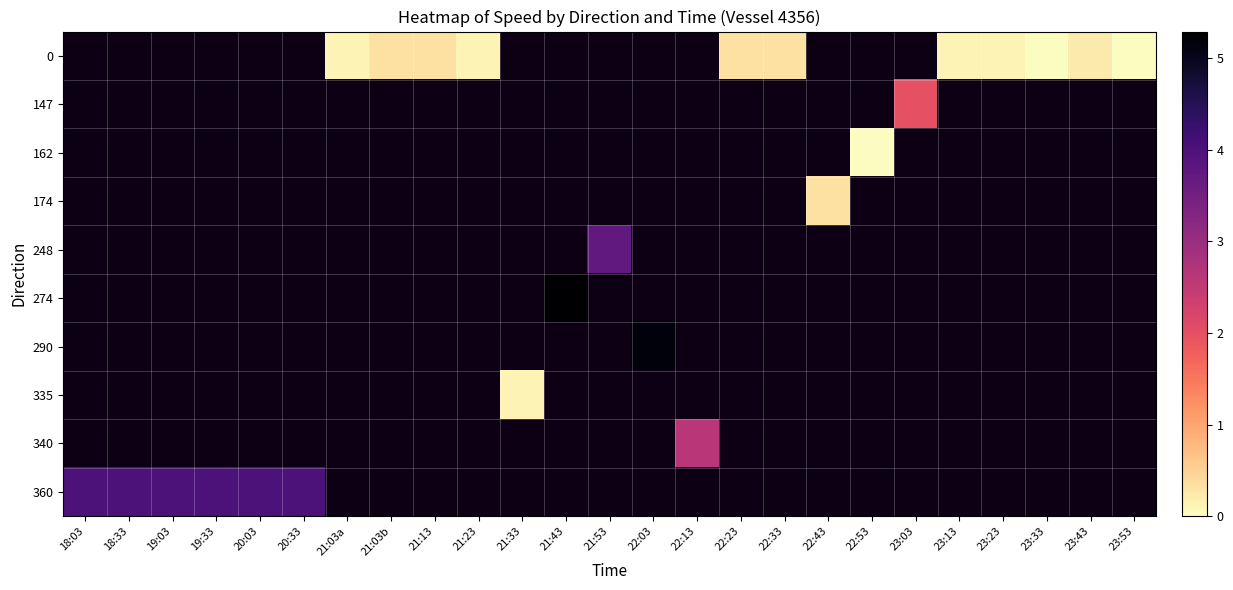

Which category has the lowest value in the row_0 series?

18:03